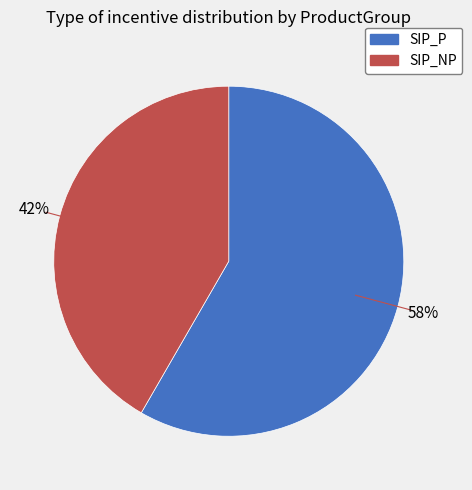

Rank the categories by value from highest to lowest.

SIP_P, SIP_NP